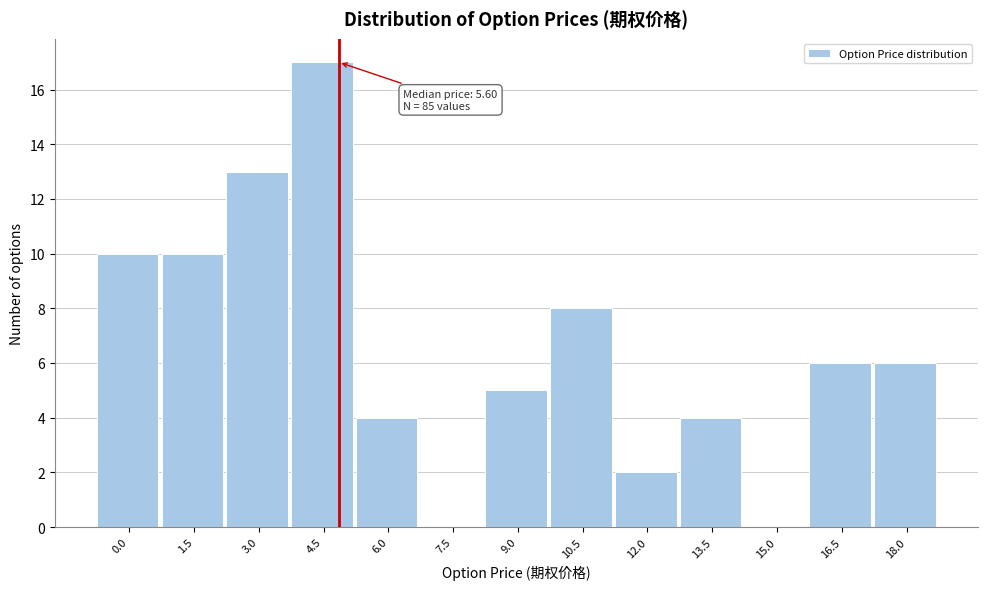

Reading left to right, extract all data points from this chart.

0.0=10	1.5=10	3.0=13	4.5=17	6.0=4	7.5=0	9.0=5	10.5=8	12.0=2	13.5=4	15.0=0	16.5=6	18.0=6